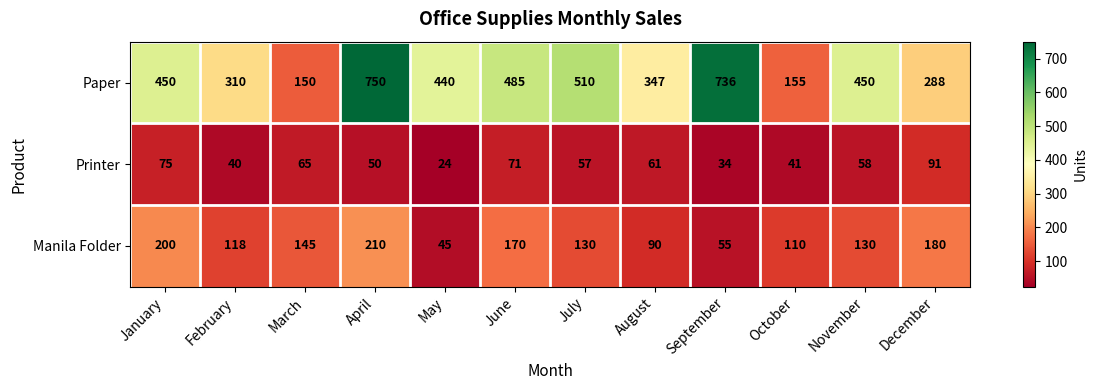

Rank the series by their average value, from highest to lowest.

Paper, Manila Folder, Printer